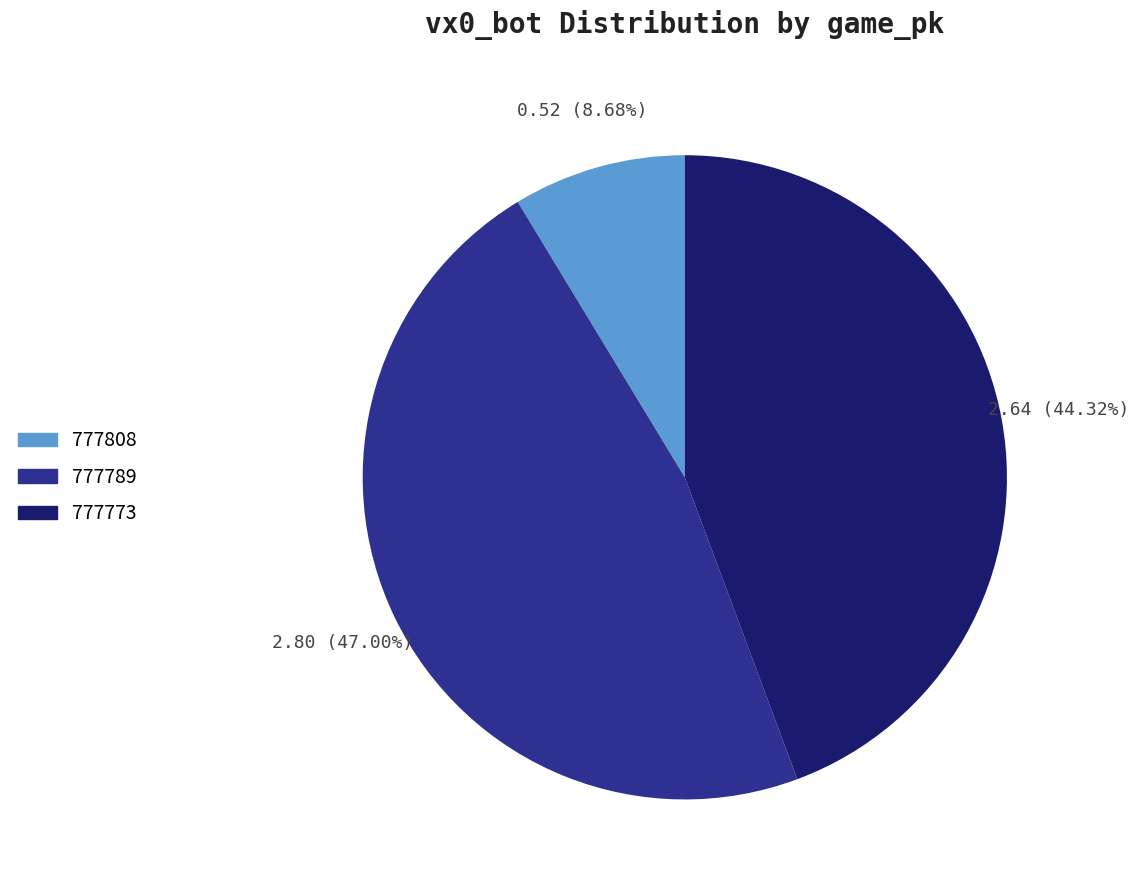

Rank the categories by value from lowest to highest.

777808, 777773, 777789